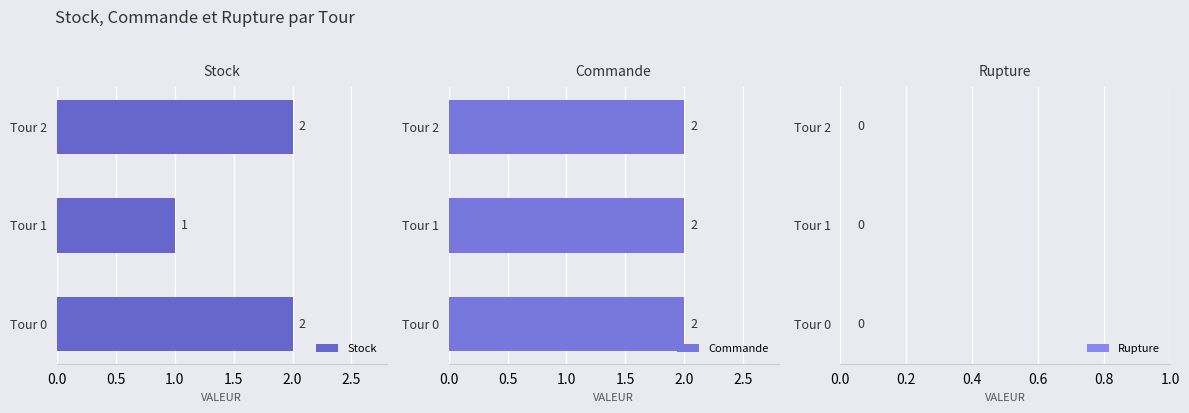

How many data points in Stock are less than 2?

1